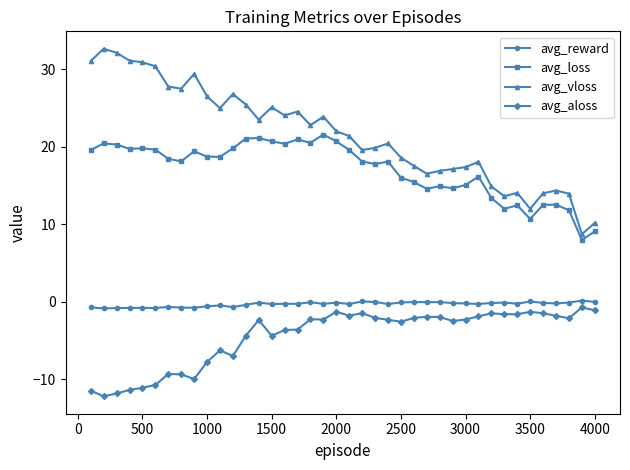

True or false: avg_loss has more than 2 interior local peaks.

True